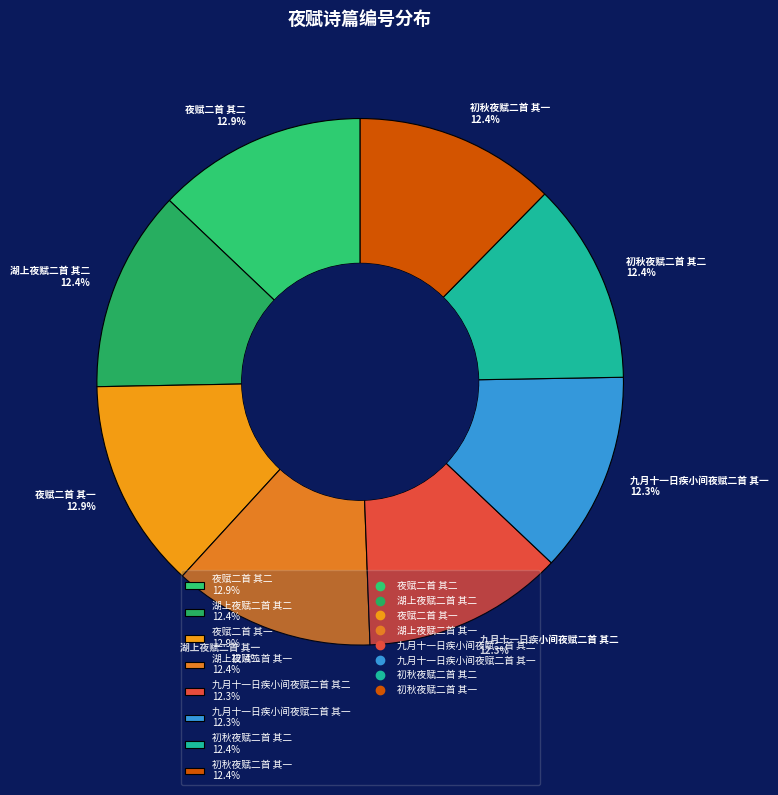

What is the ratio of the value at 夜赋二首 其二 12.9% to the value at 九月十一日疾小间夜赋二首 其二 12.3%?

1.0